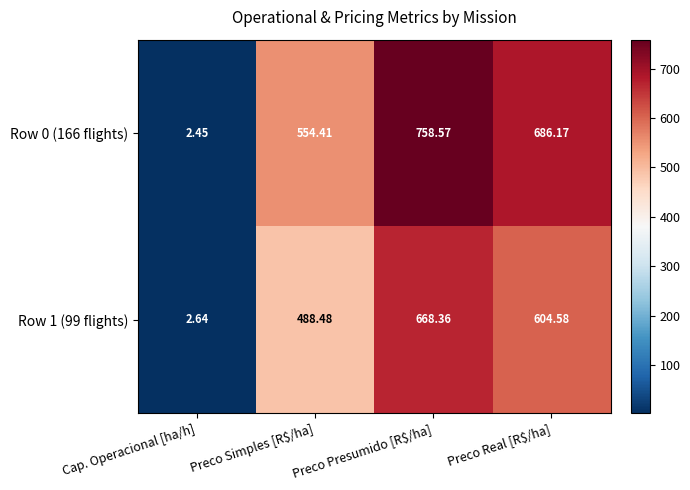

At which category is the sum across all series the highest?

Preco Presumido [R$/ha]